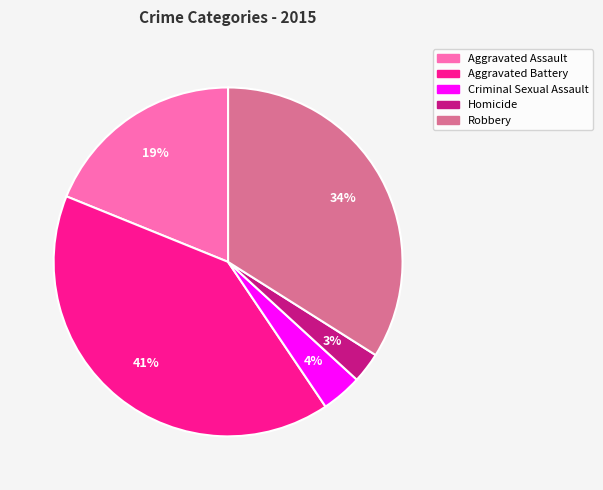

Which slice is the smallest?

Homicide